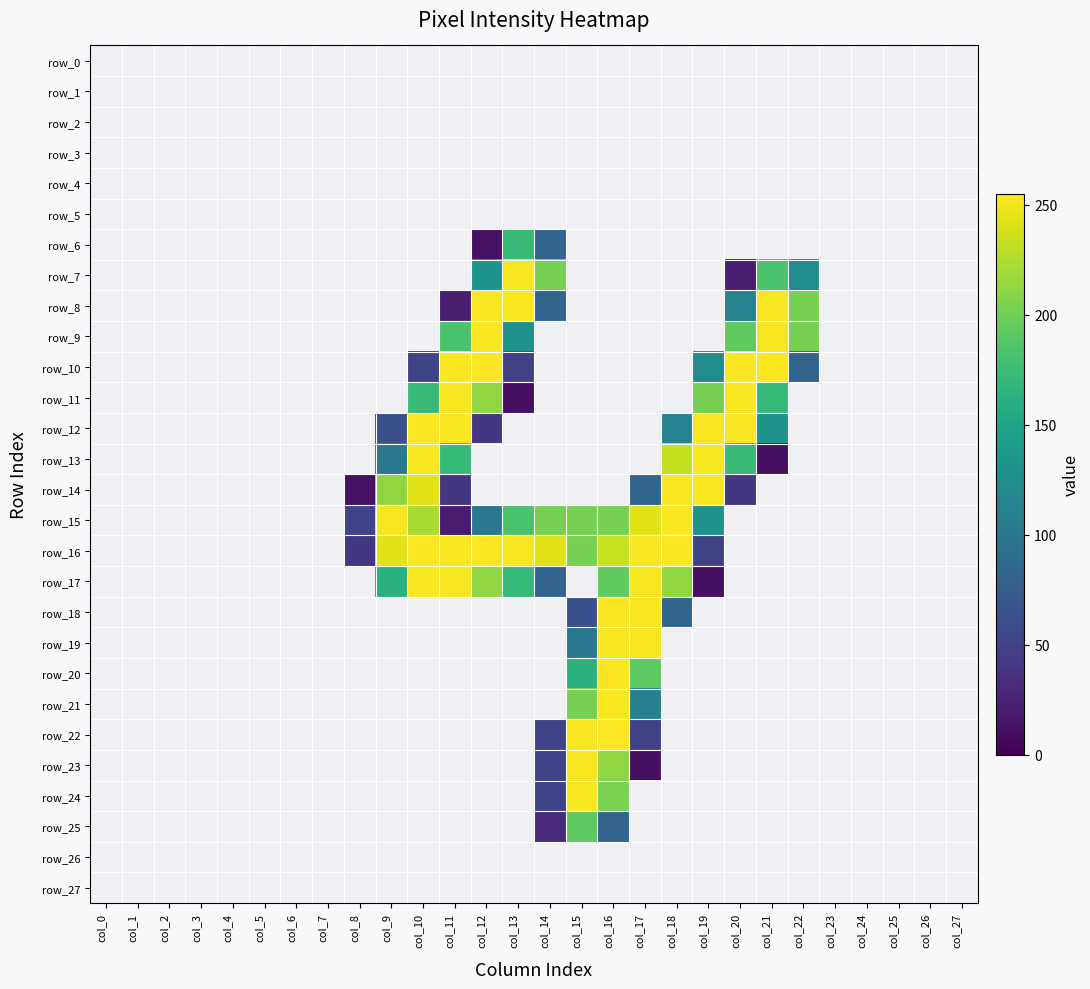

At how many categories does at least one series exceed 140?

14